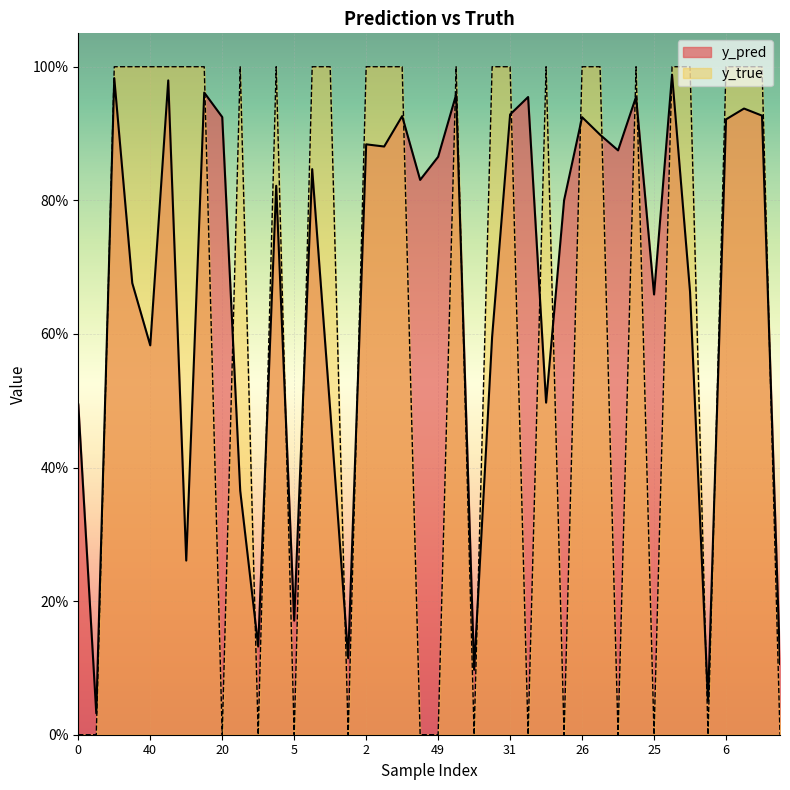

Which has a higher value, 42 or 21?

21